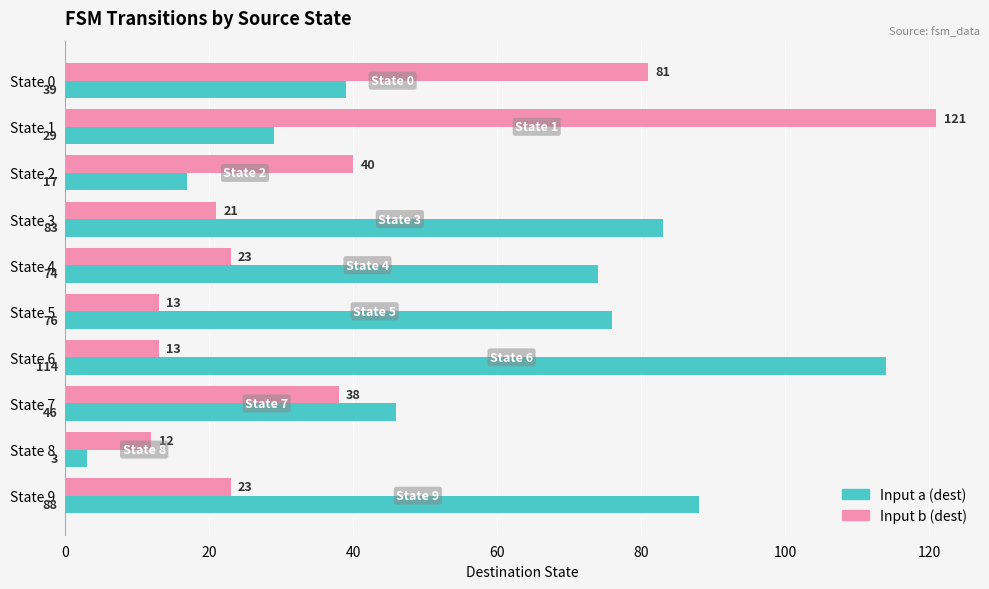

At how many categories does at least one series exceed 62?

7